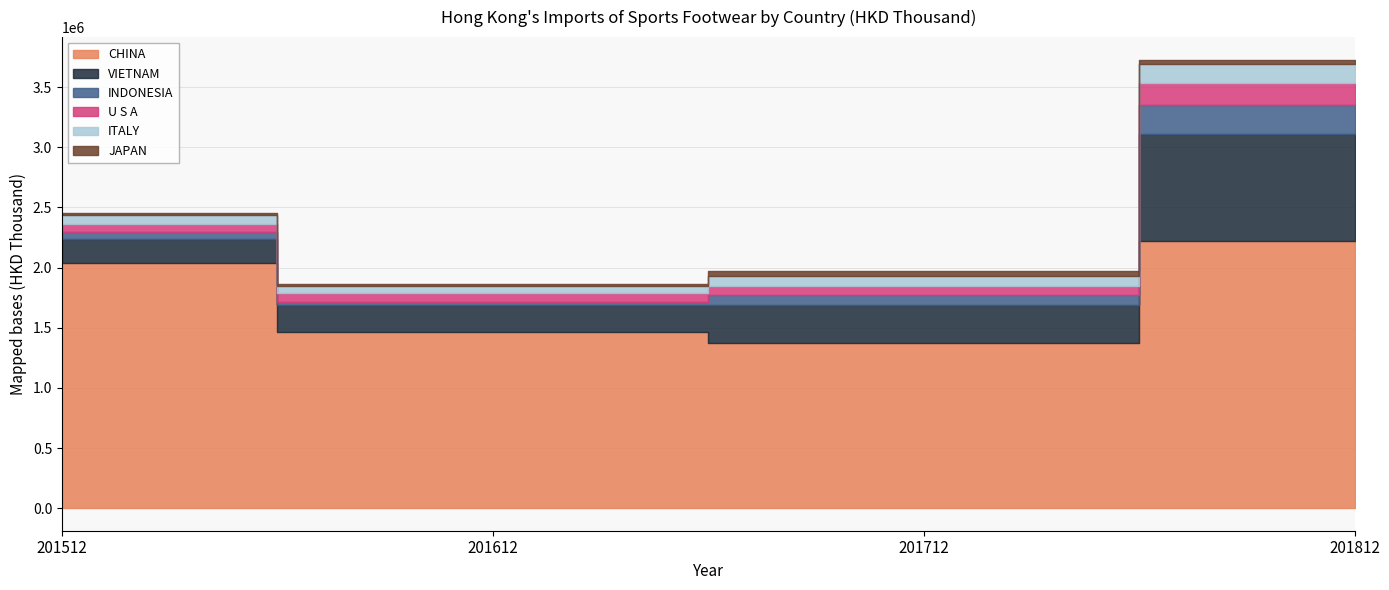

List the series in order of their peak value, lowest first.

JAPAN, ITALY, U S A, INDONESIA, VIETNAM, CHINA